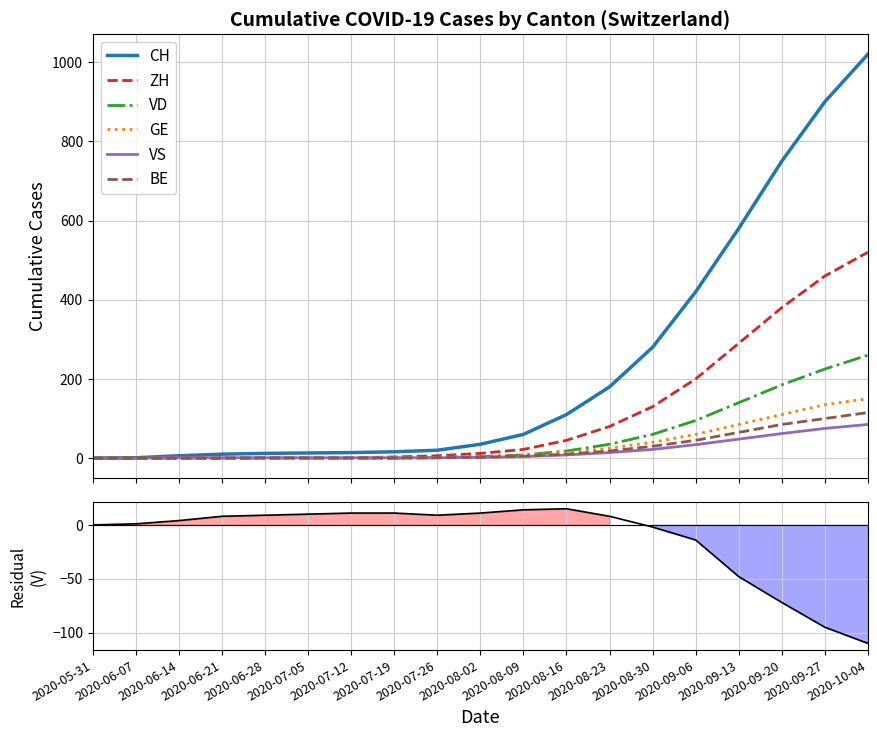

Count the number of categories in the chart.

19